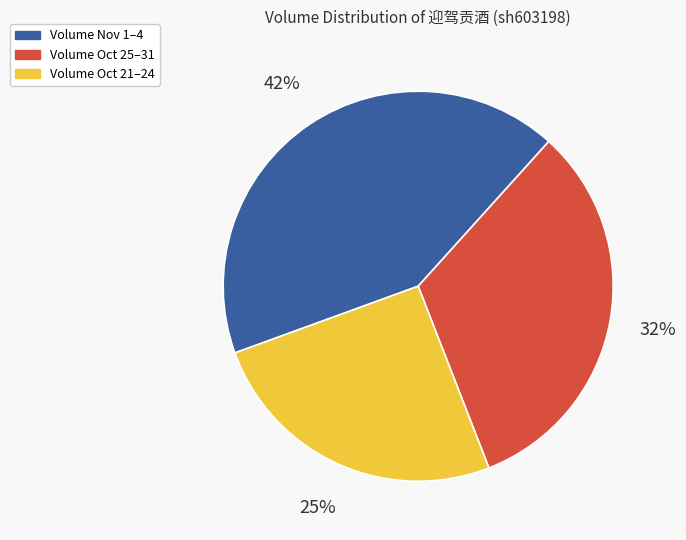

What percentage is the Volume Oct 21–24 slice, to the nearest percent?

25%